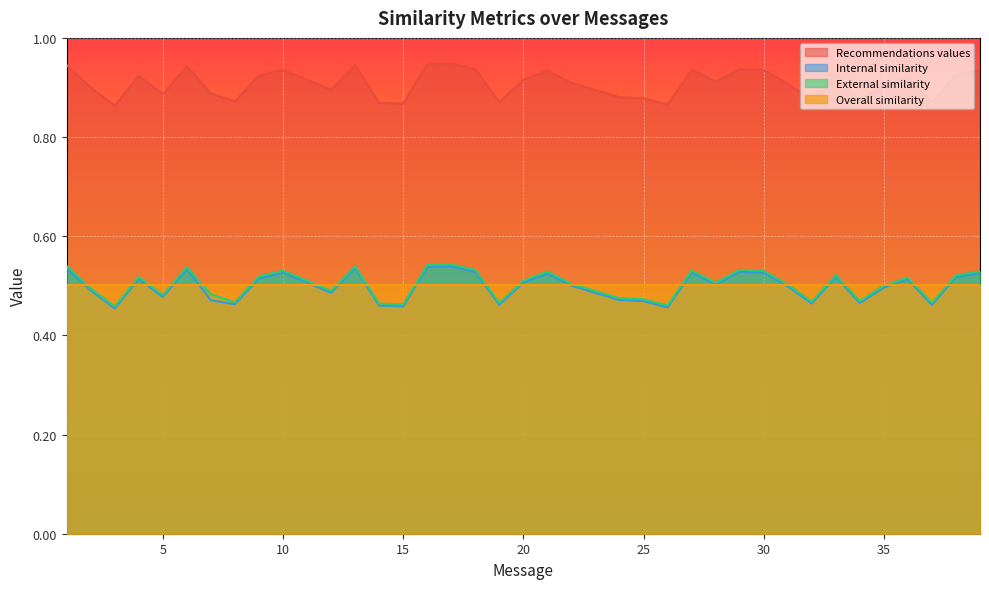

Where is the first local minimum for Recommendations values?

3